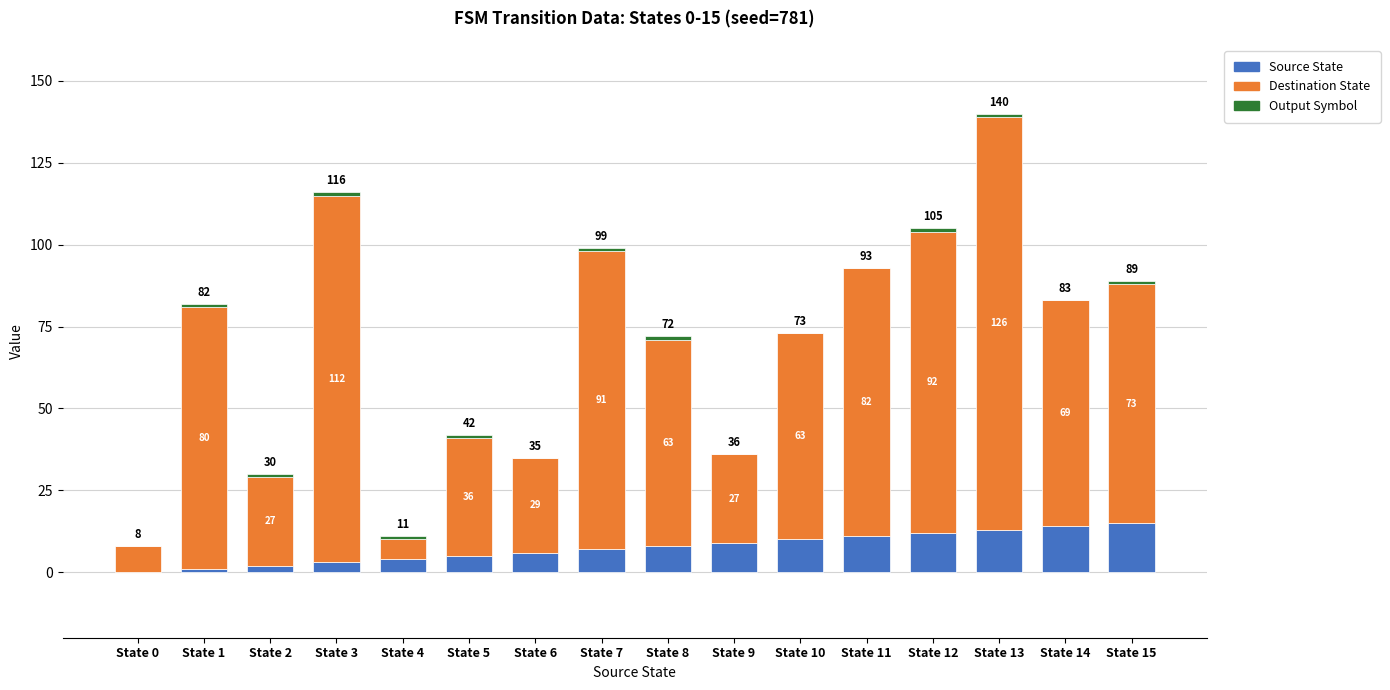

Are the bars horizontal?

No